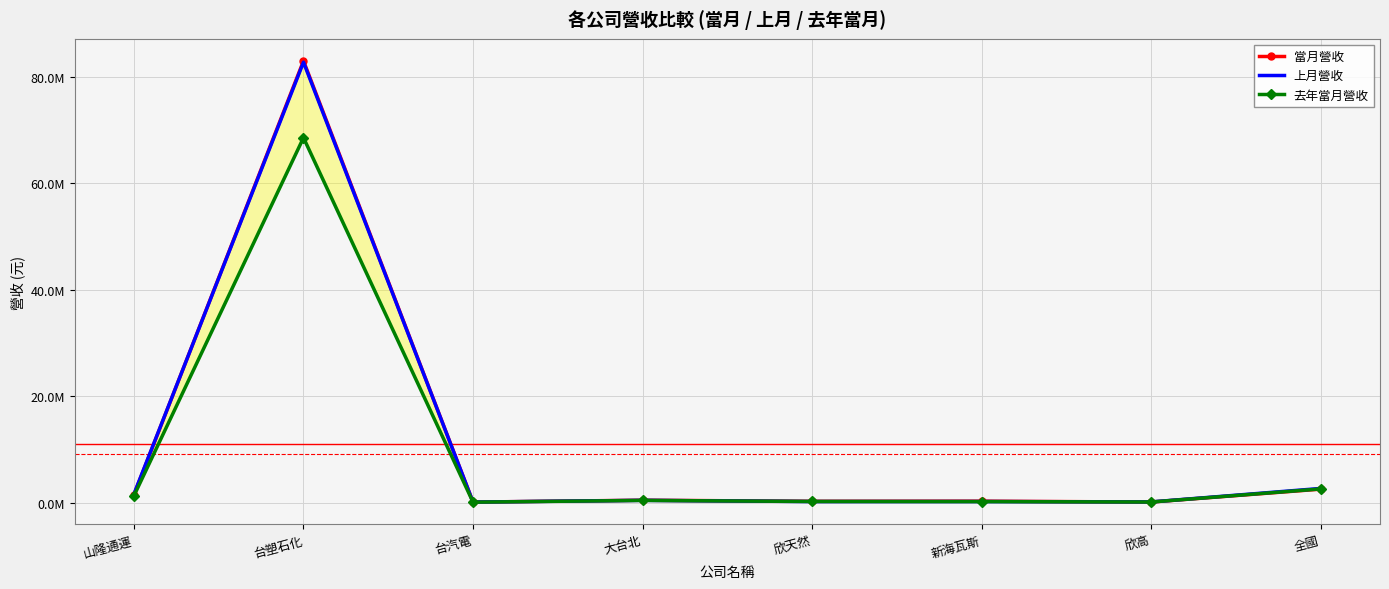

The 當月營收 series shows 2531130 at 全國. True or false?

True